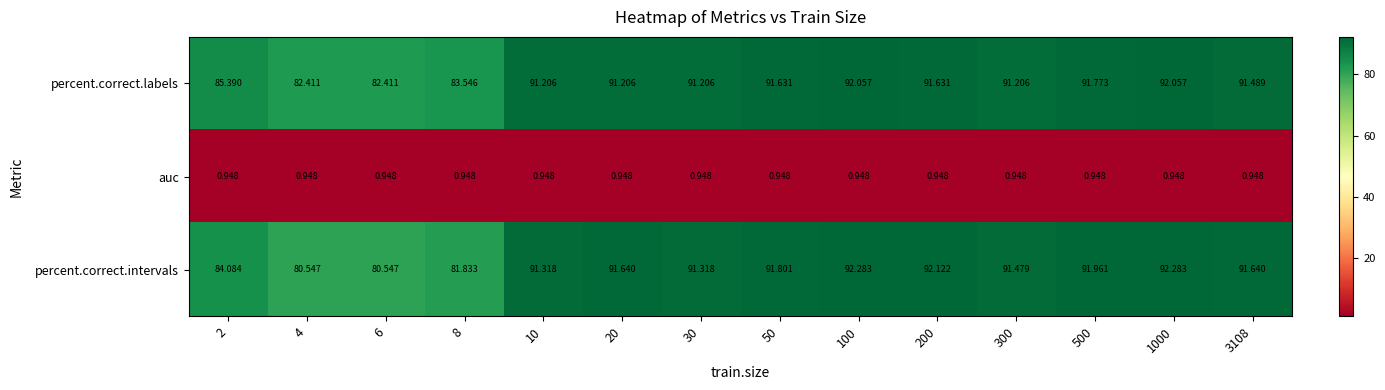

At 30, list the series in order from largest to smallest.

percent.correct.intervals, percent.correct.labels, auc